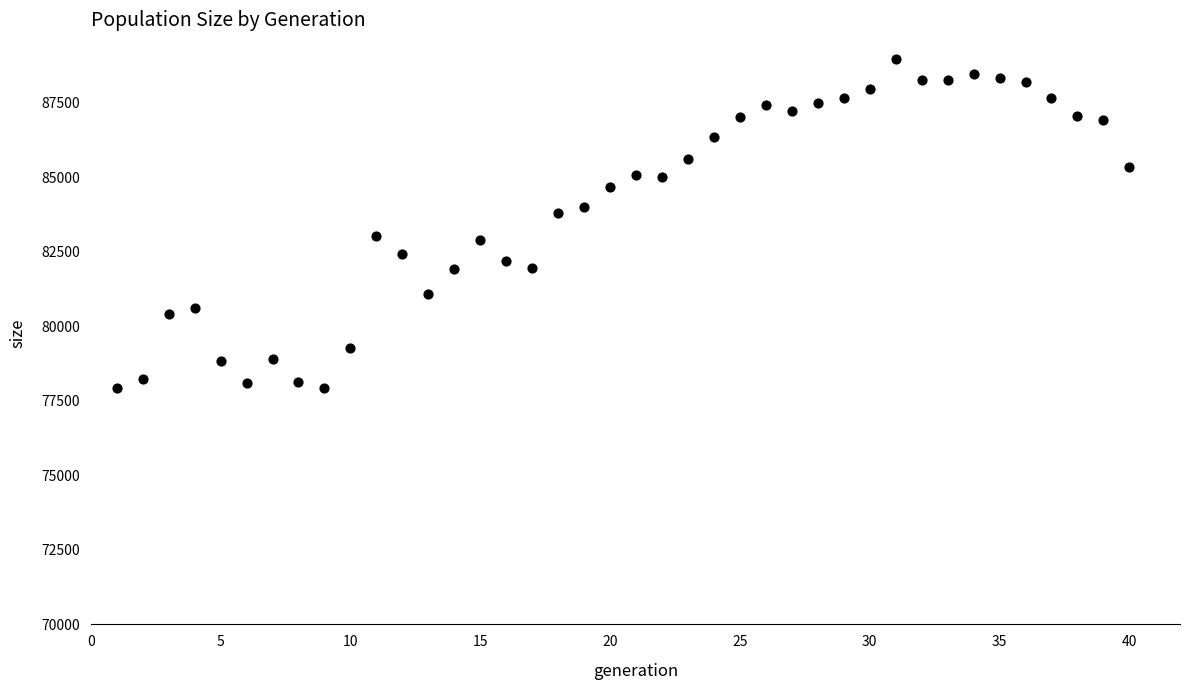

What is the range of X values (max minus min)?

39